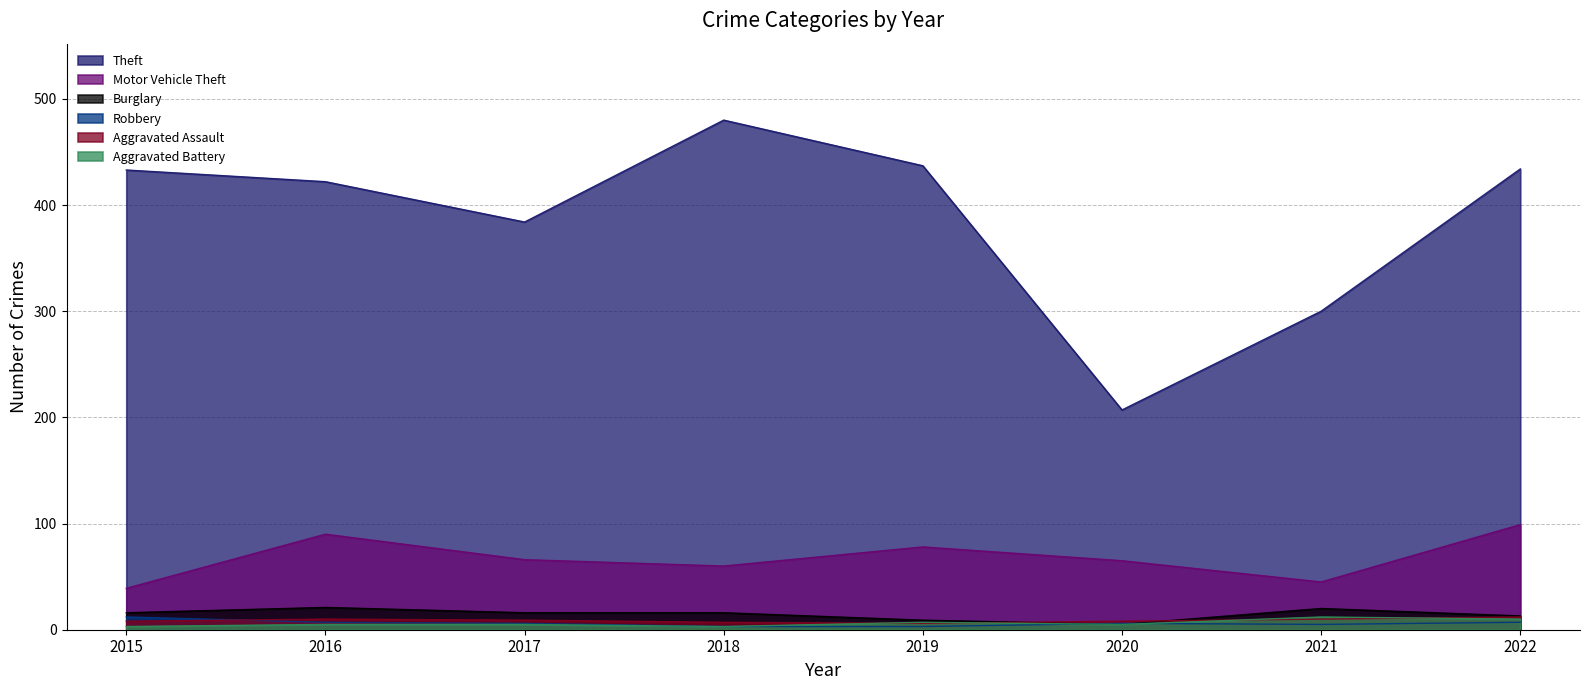

True or false: Robbery and Aggravated Battery cross at least once.

True